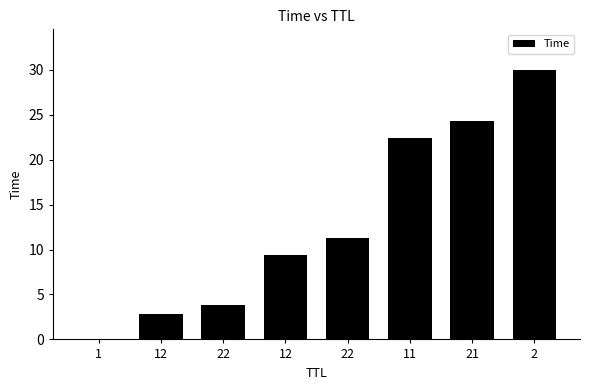

What is the ratio of the value at 2 to the value at 22?

2.7